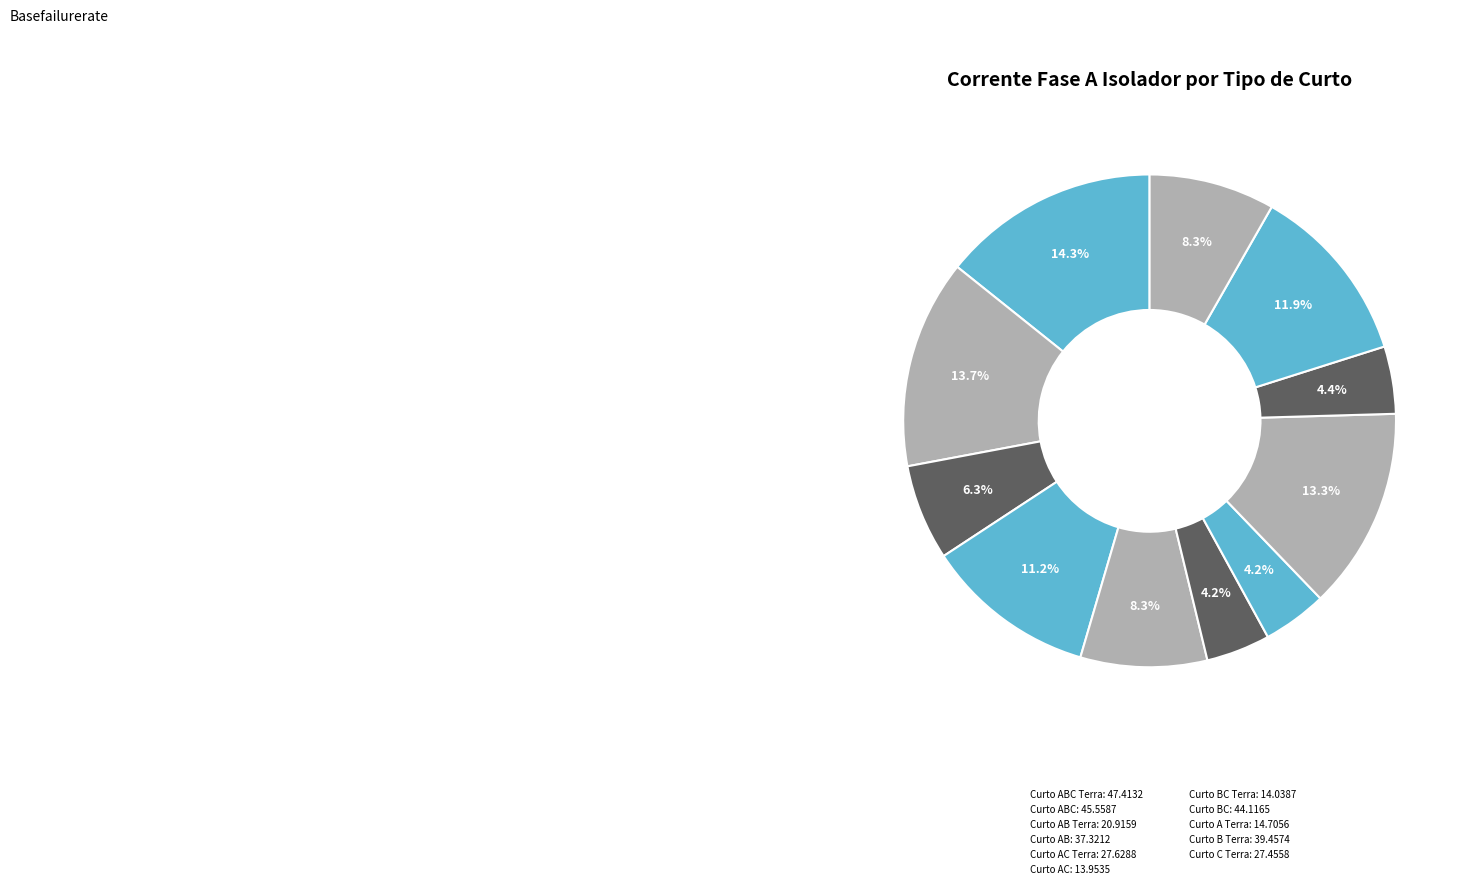

Is there a majority slice in this chart?

No